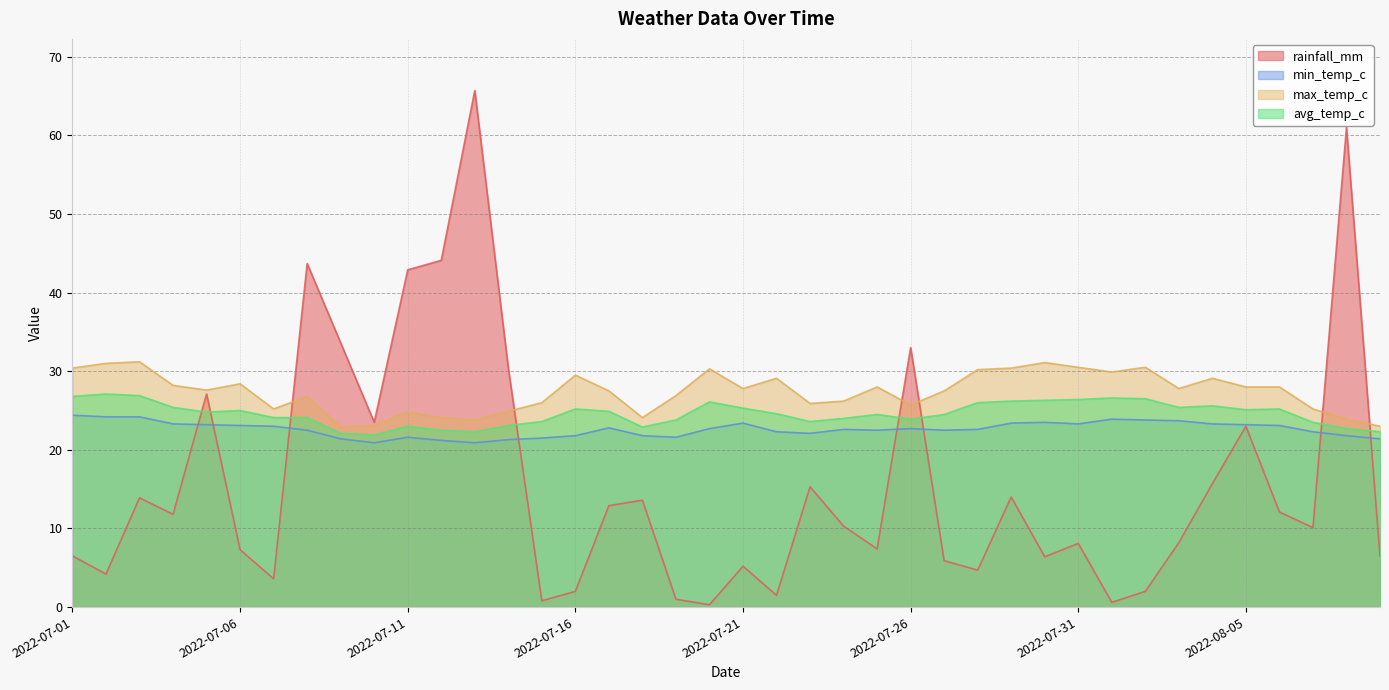

What is the lowest value of the avg_temp_c series?

21.9